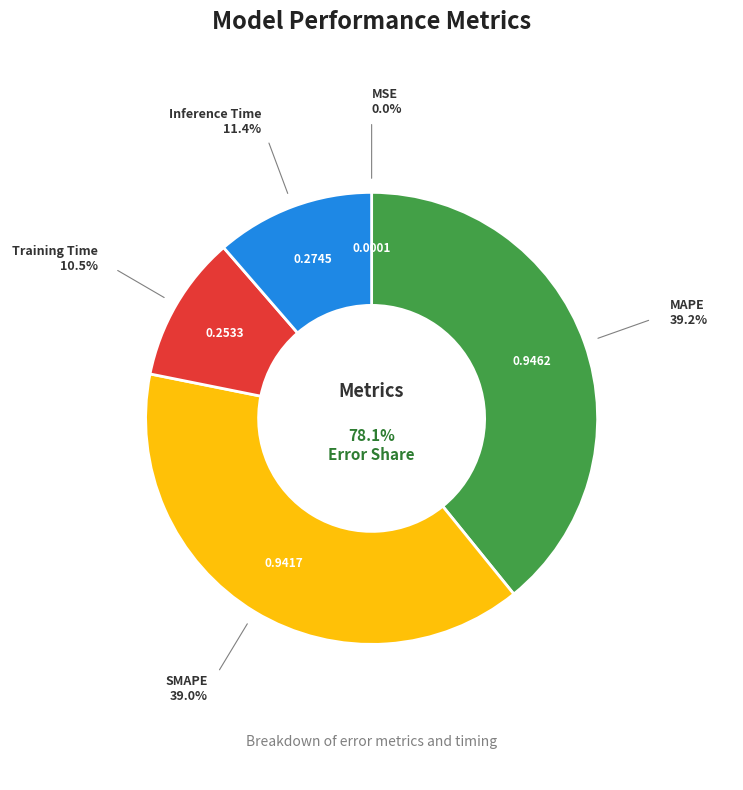

How many slices are in this pie chart?

5